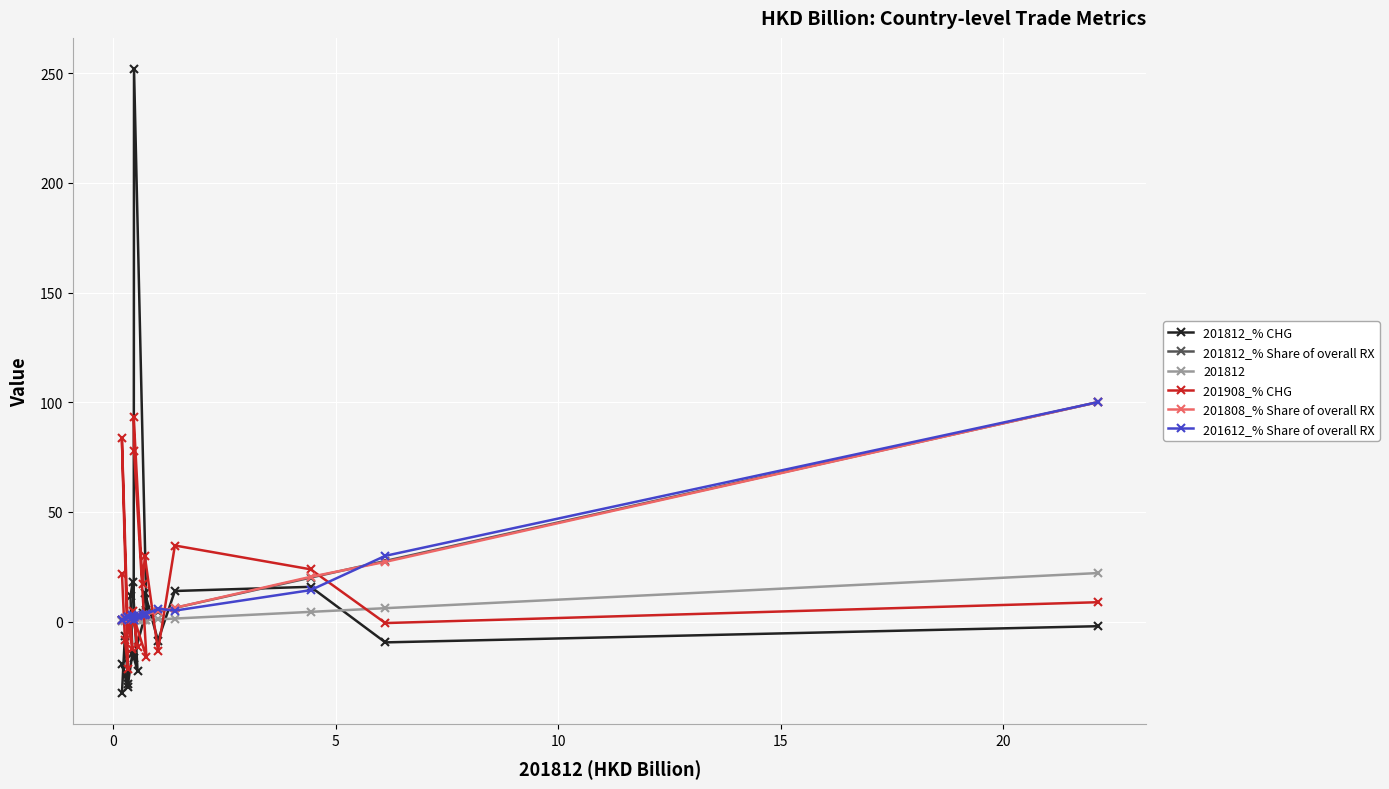

What is the value of the 201812 point at the 20th from the left?

22.1